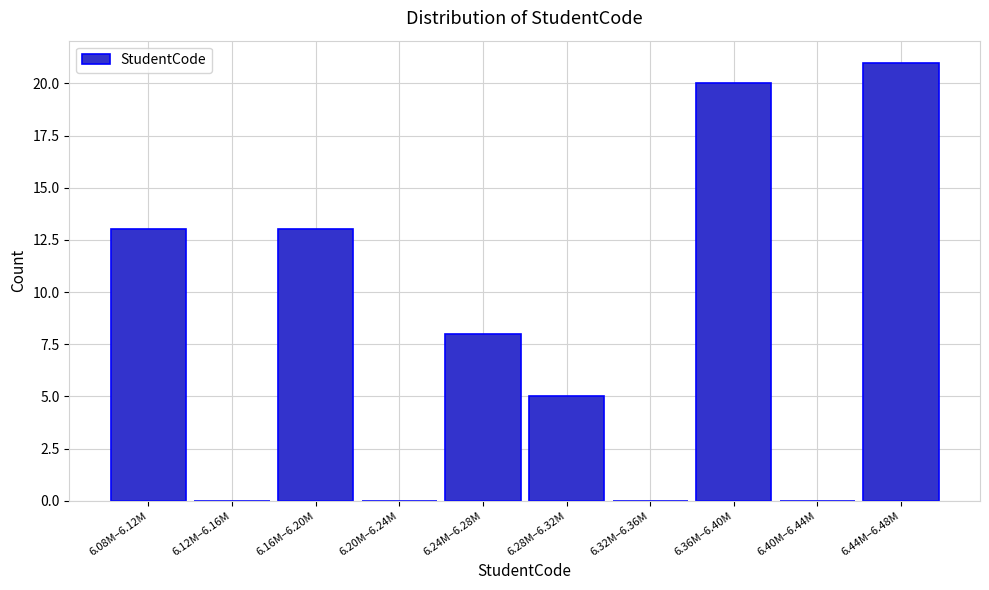

Reading left to right, transcribe all the data shown in this chart.

6.08M–6.12M=13	6.12M–6.16M=0	6.16M–6.20M=13	6.20M–6.24M=0	6.24M–6.28M=8	6.28M–6.32M=5	6.32M–6.36M=0	6.36M–6.40M=20	6.40M–6.44M=0	6.44M–6.48M=21